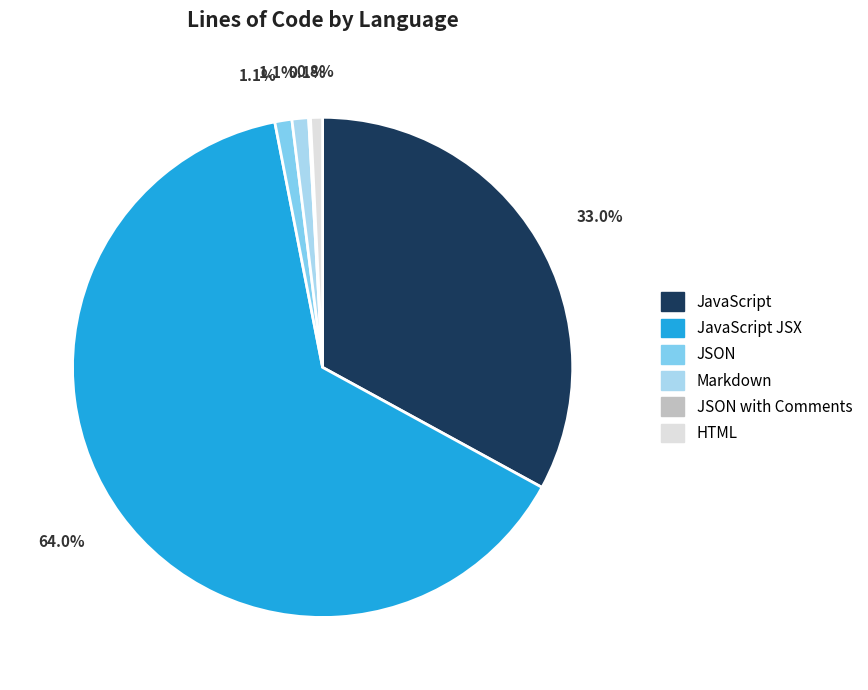

What percentage is the JavaScript JSX slice, to the nearest percent?

64%